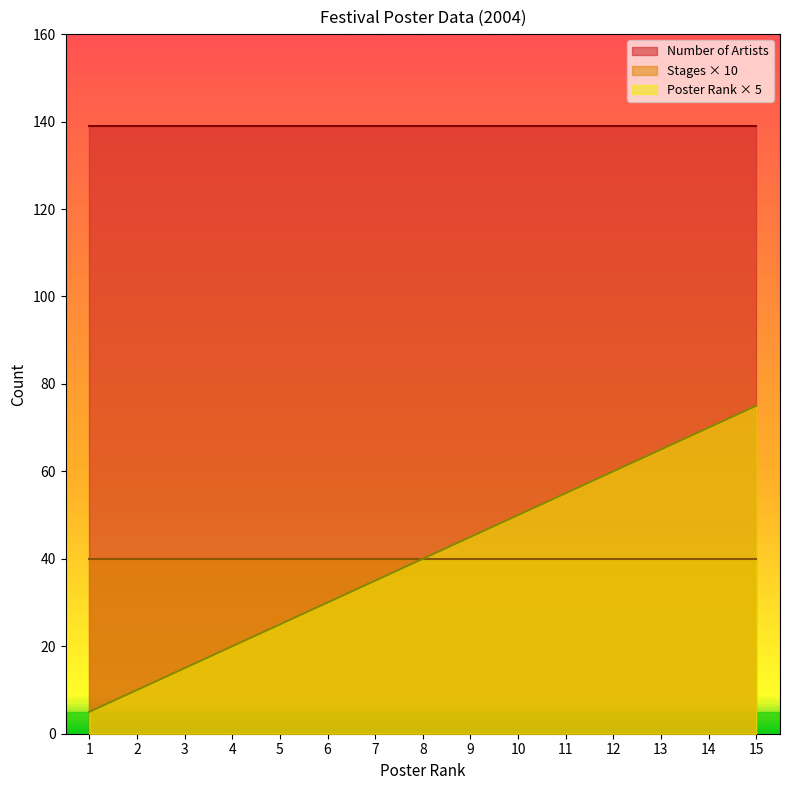

Which series has the largest total across all categories?

Number of Artists